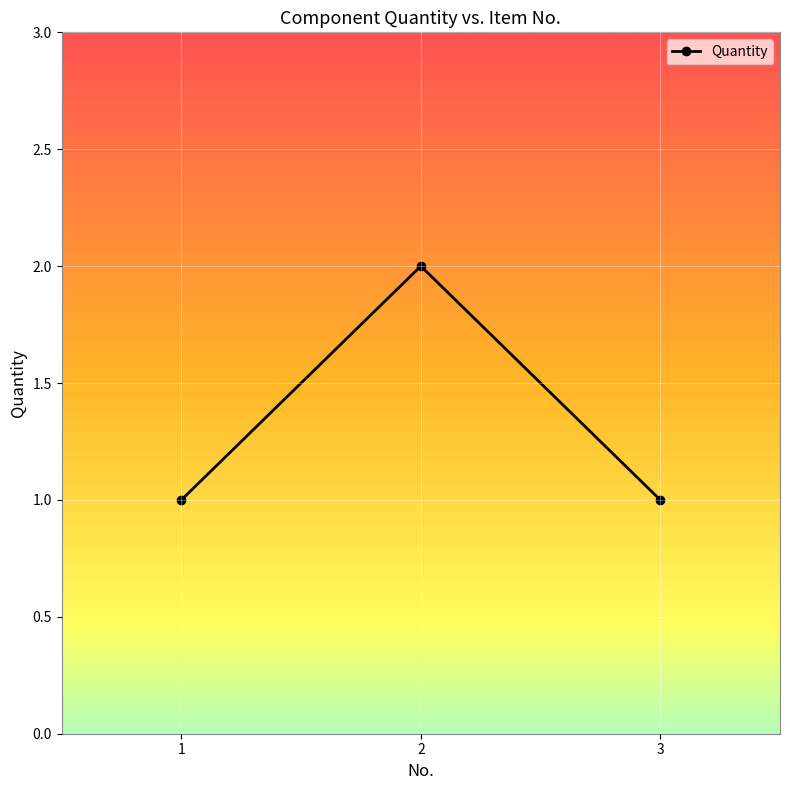

How many lines are shown in the chart?

1